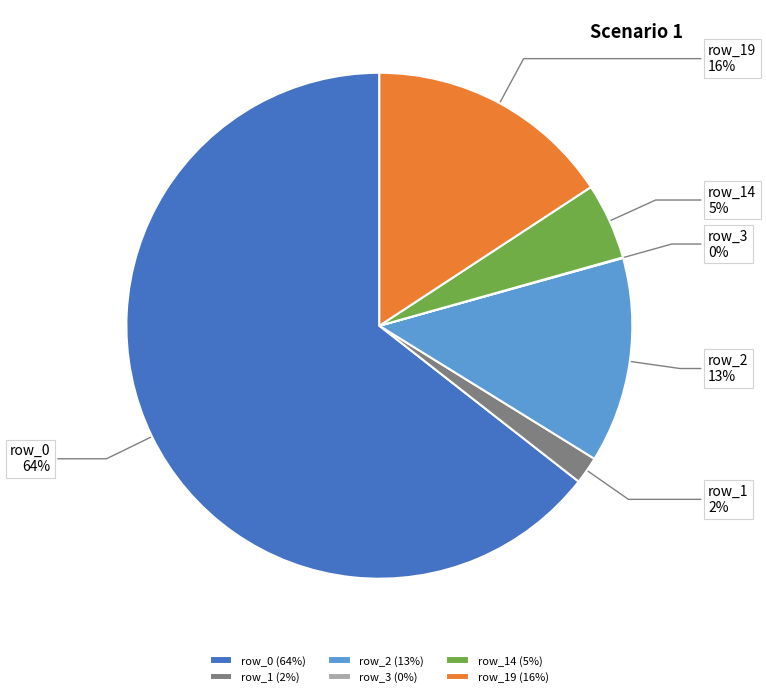

Does row_14 (5%) represent more than half of the total?

No